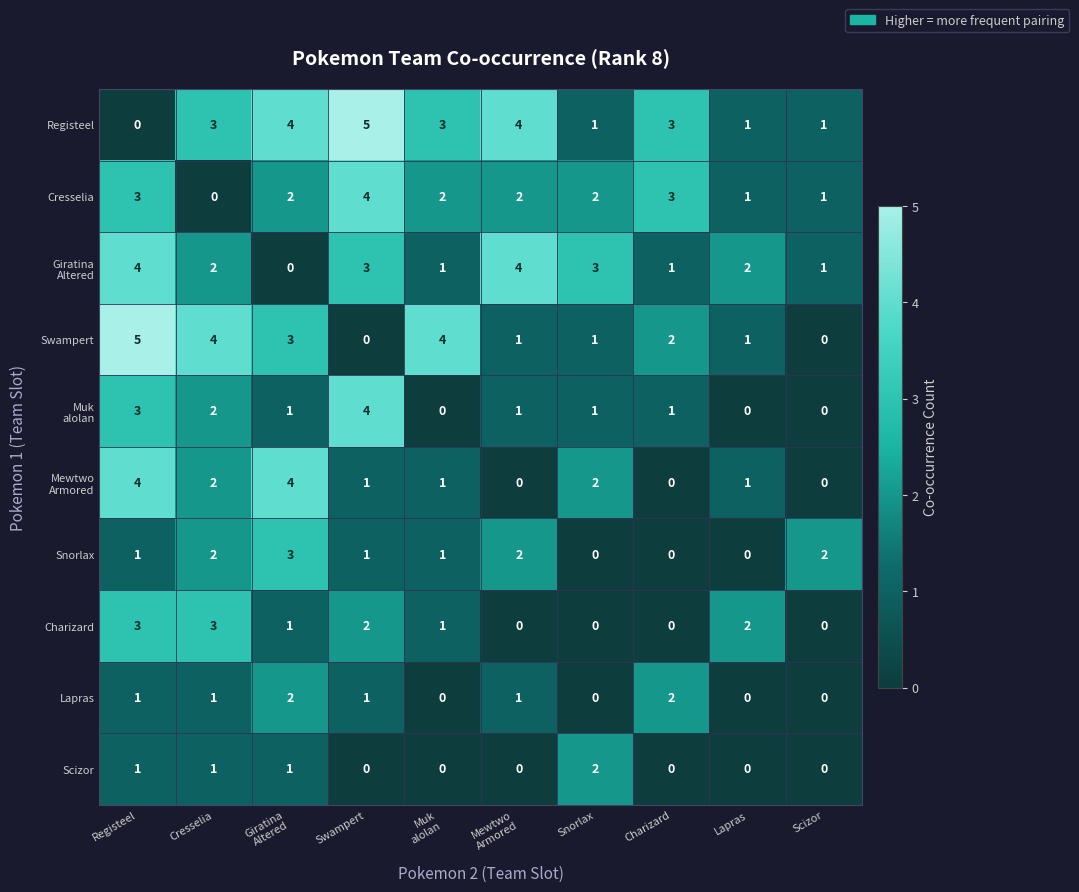

At how many categories does at least one series exceed 0?

10